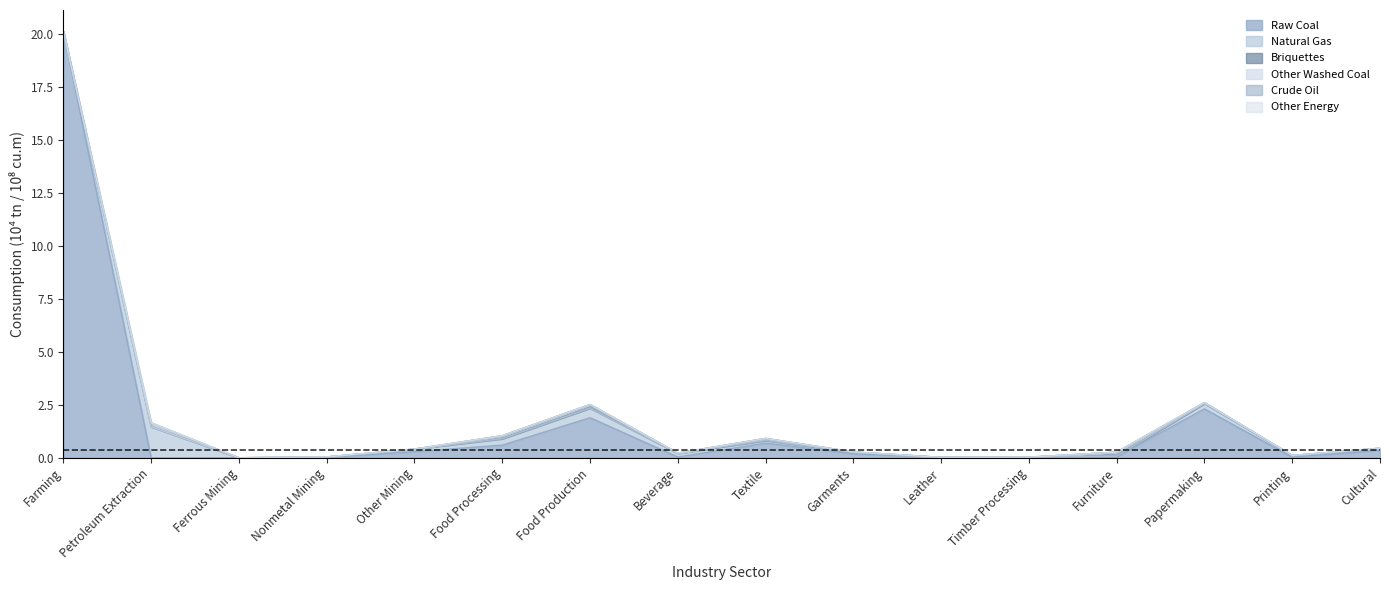

Does the chart display data point markers on the line(s)?

No